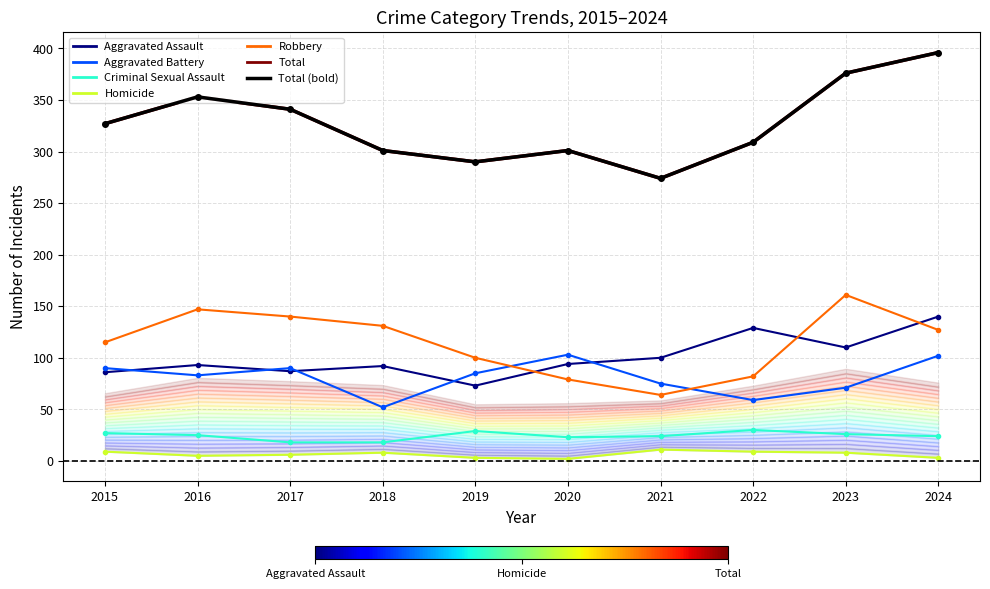

List the labels in order of Homicide value, largest first.

2021, 2015, 2022, 2018, 2023, 2017, 2016, 2019, 2024, 2020